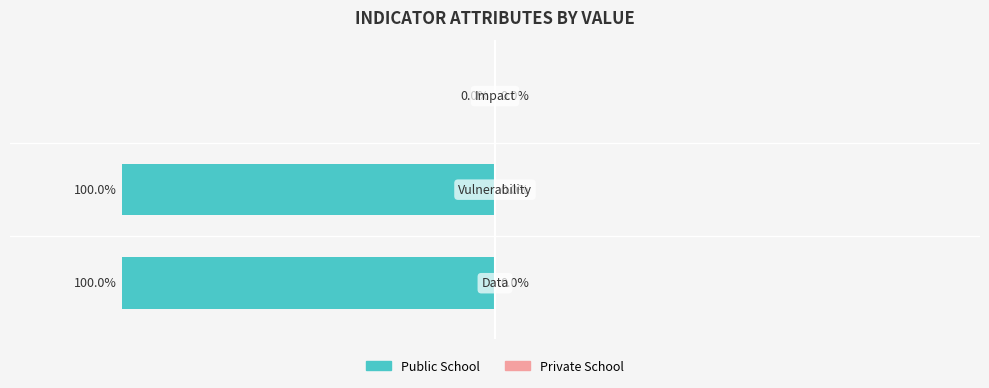

List the labels in order of Private School value, largest first.

Data, Vulnerability, Impact